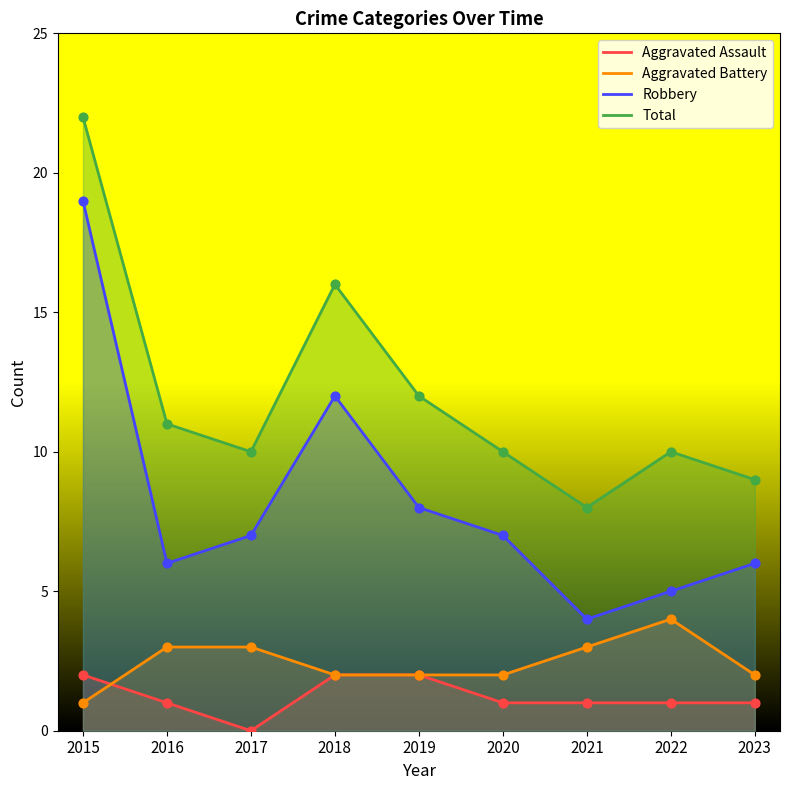

Is the value of Total at 2015 greater than the value of Aggravated Battery at 2016?

Yes